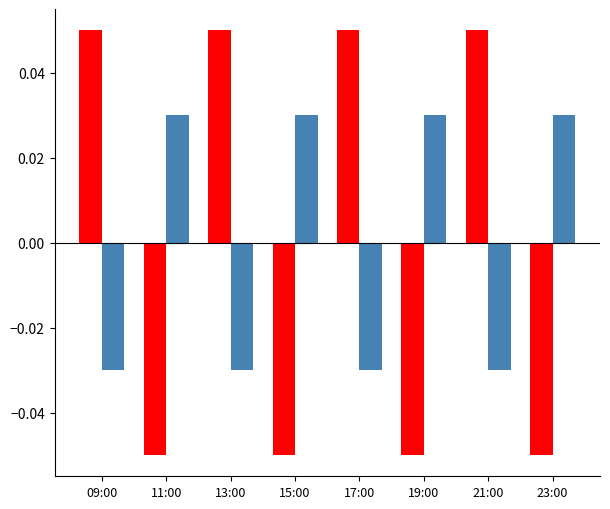

True or false: HOLCOLM MMBTU has a value of -0.1 at 11:00.

True